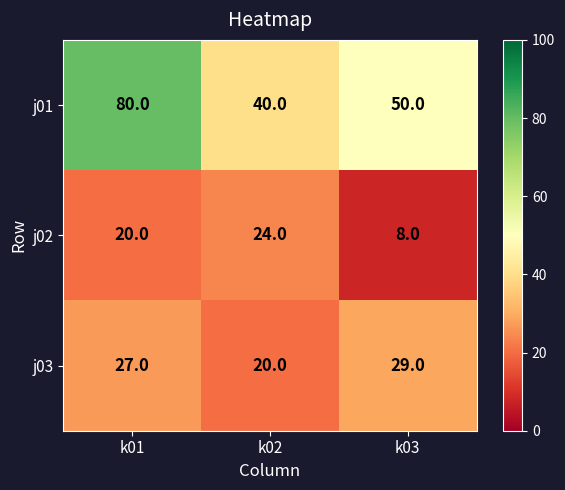

The j01 series shows 53 at k02. True or false?

False